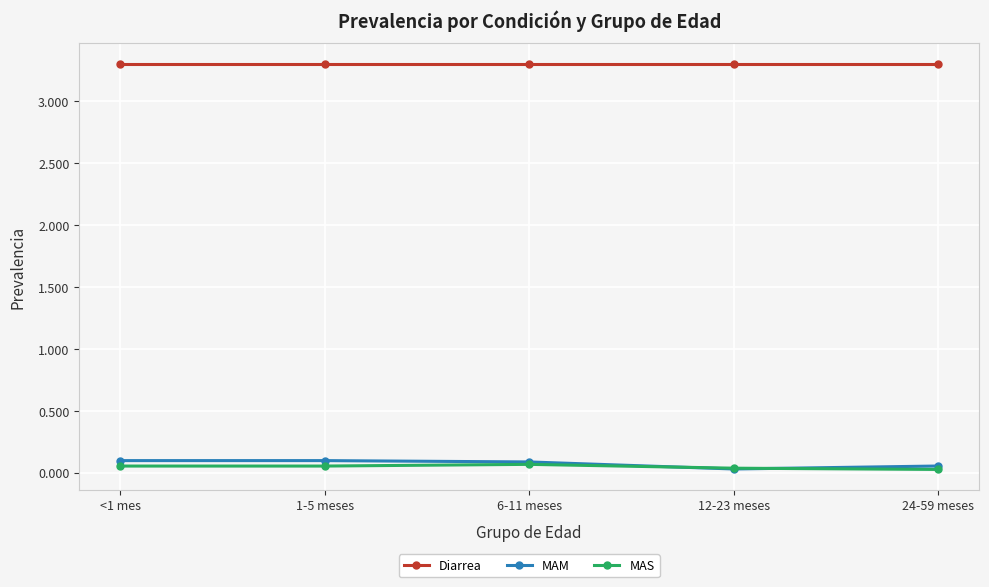

At how many categories does at least one series exceed 1?

5